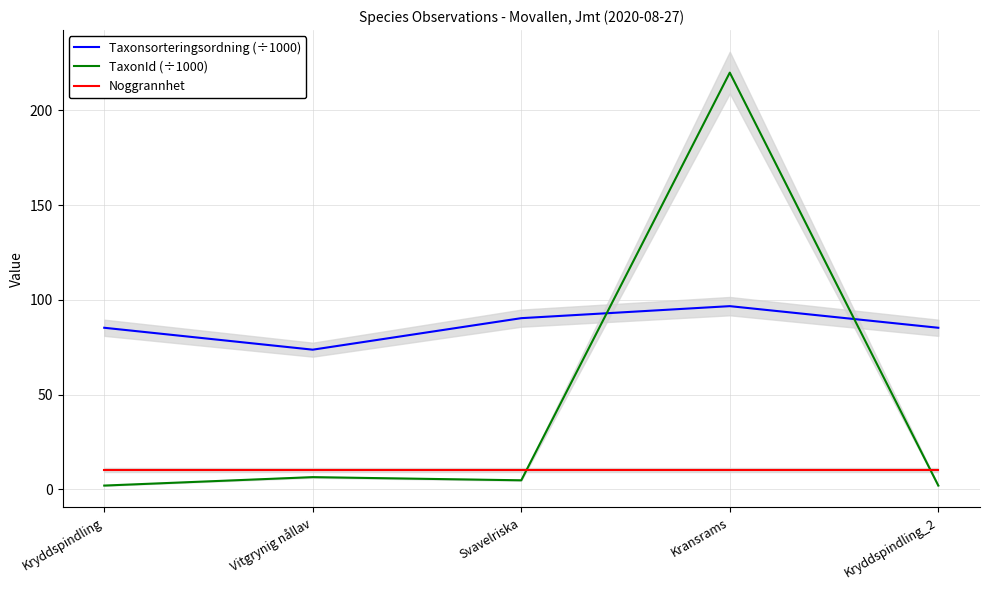

Which category has the highest value across all series?

Kransrams